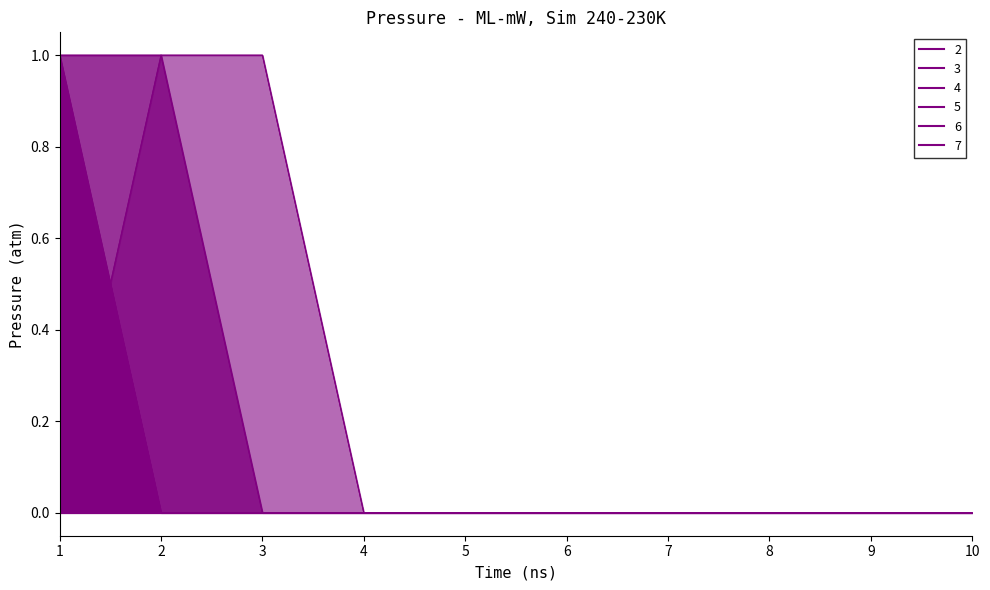

How many data points does each series have?

10